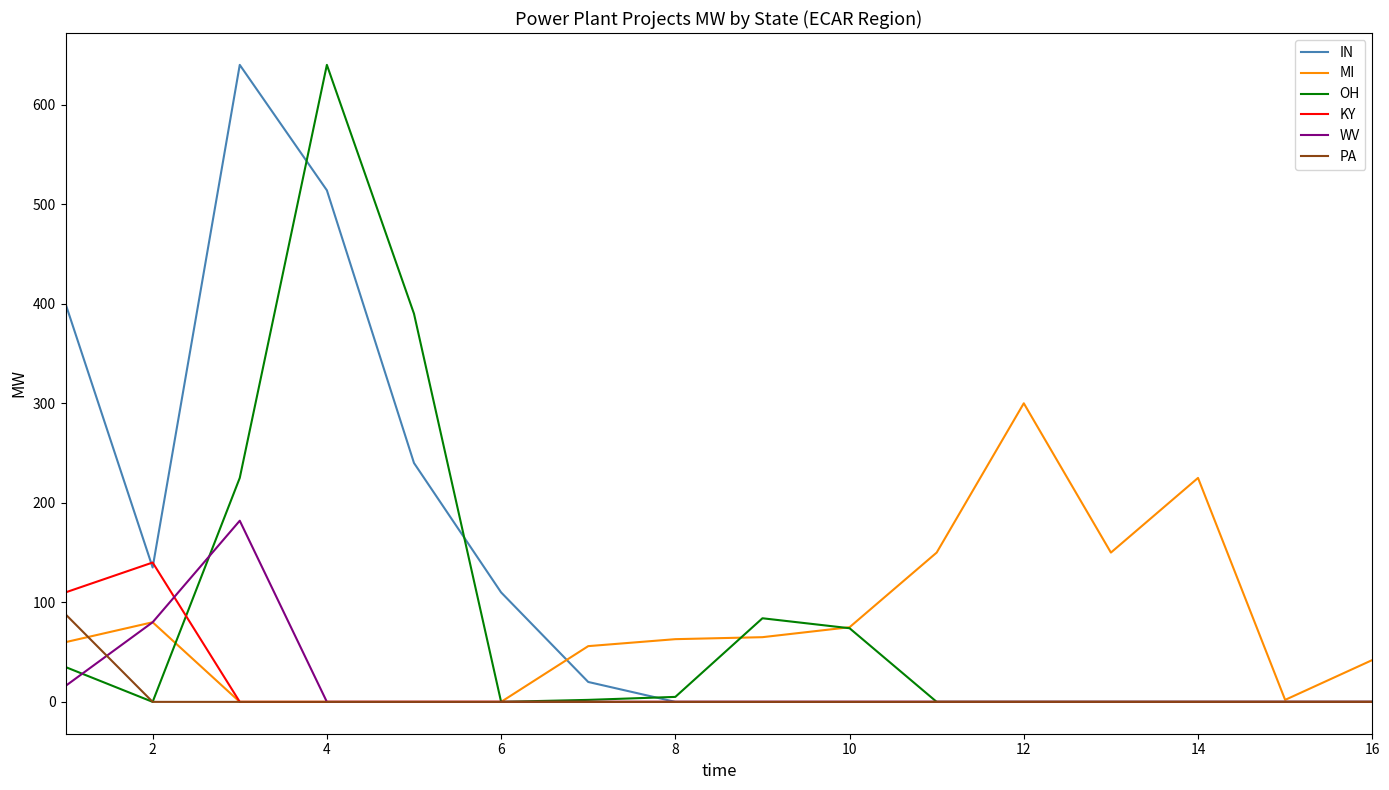

What is the maximum value shown in the chart?

640